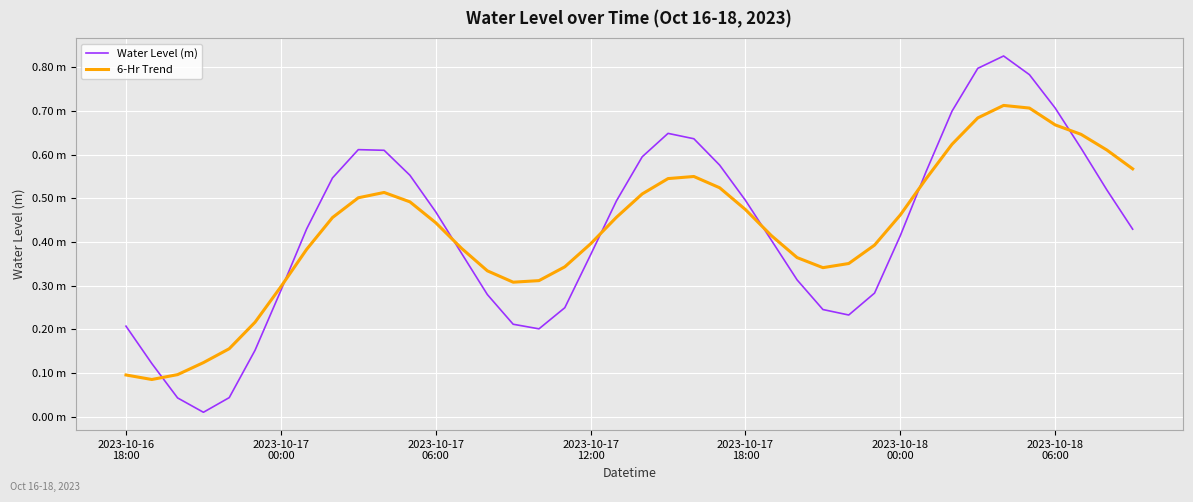

In 6-Hr Trend, how many points are lower than both neighbors (excluding endpoints)?

3